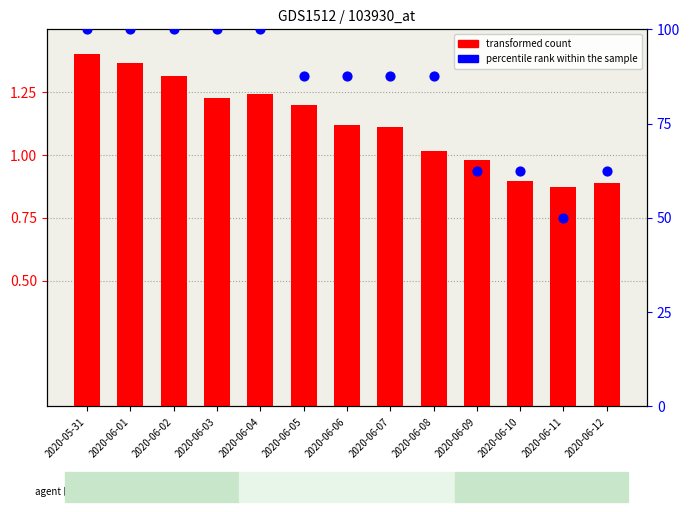

Which series reaches the maximum Y coordinate?

percentile rank within the sample